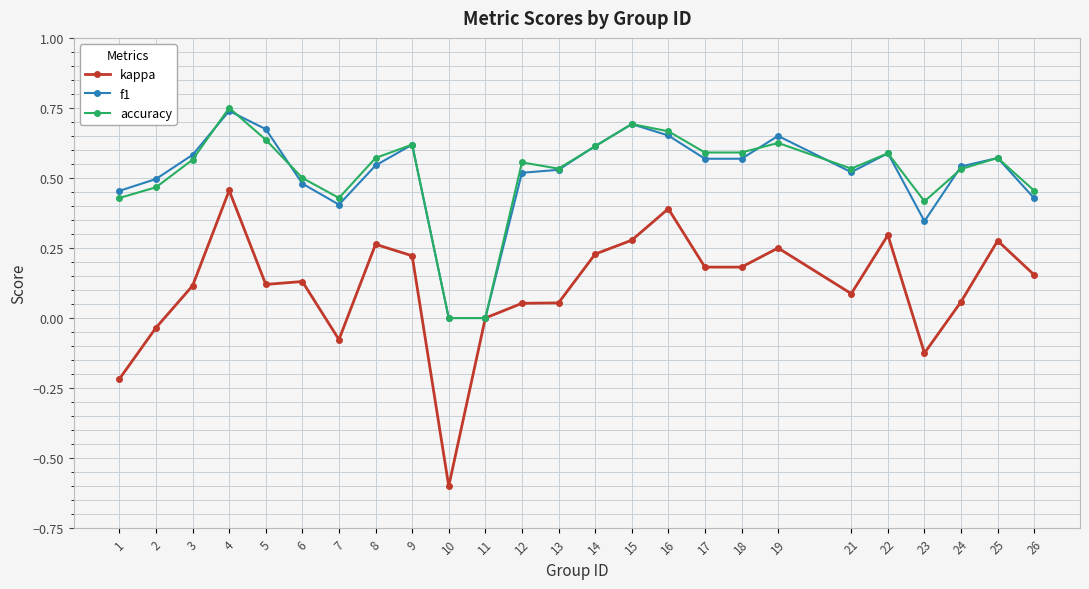

Which series has the largest range (max minus min)?

kappa